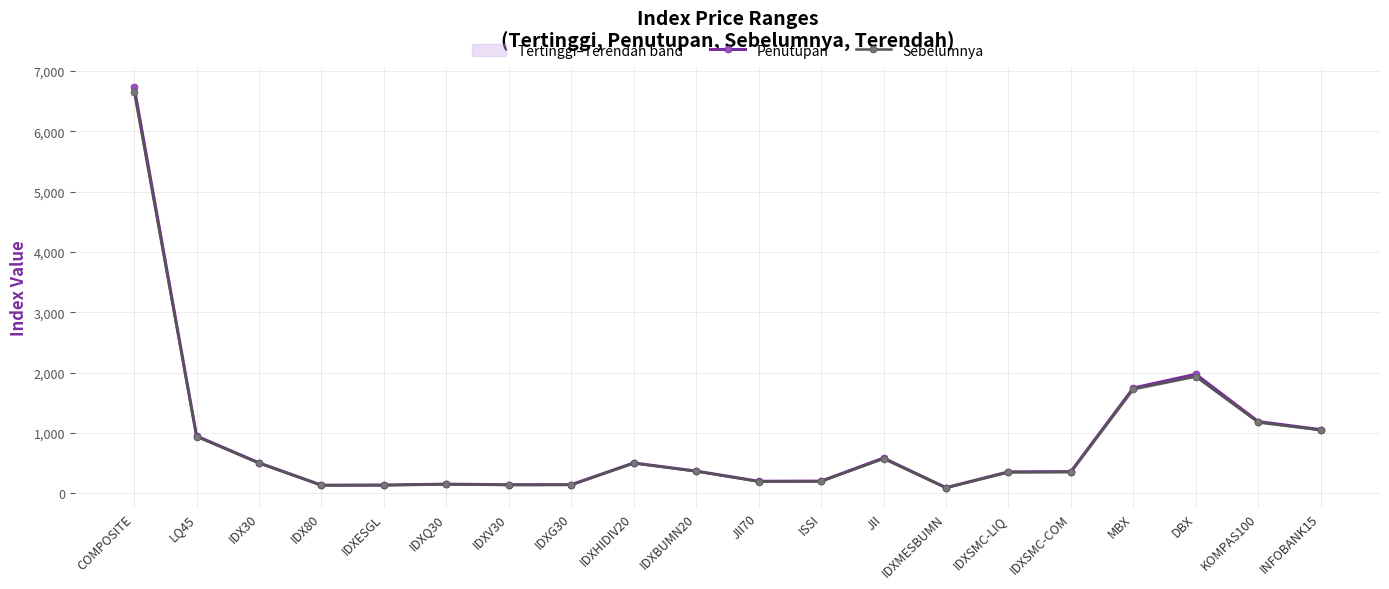

What is the difference between the Penutupan values at ISSI and DBX?

1771.5